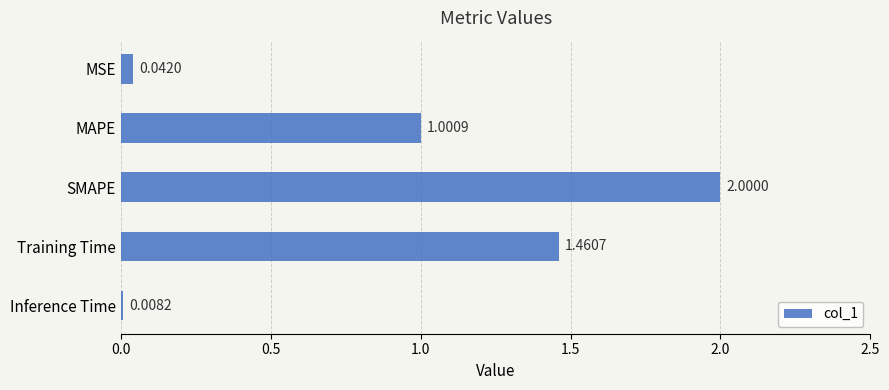

How many bars are there in total?

5